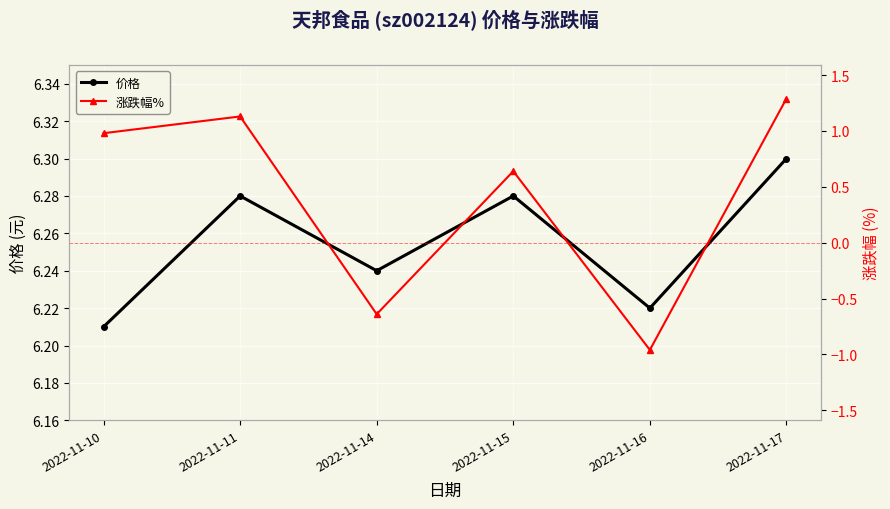

The 价格 series shows 6.2 at 2022-11-14. True or false?

True